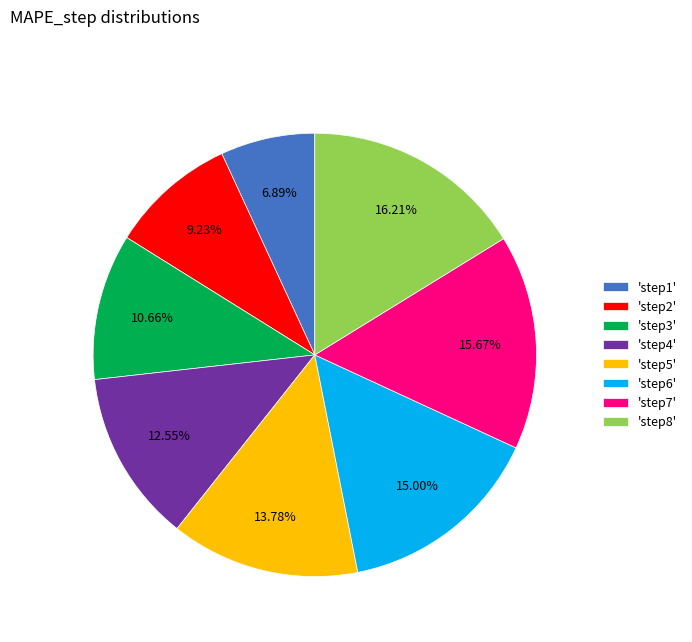

Is there a majority slice in this chart?

No